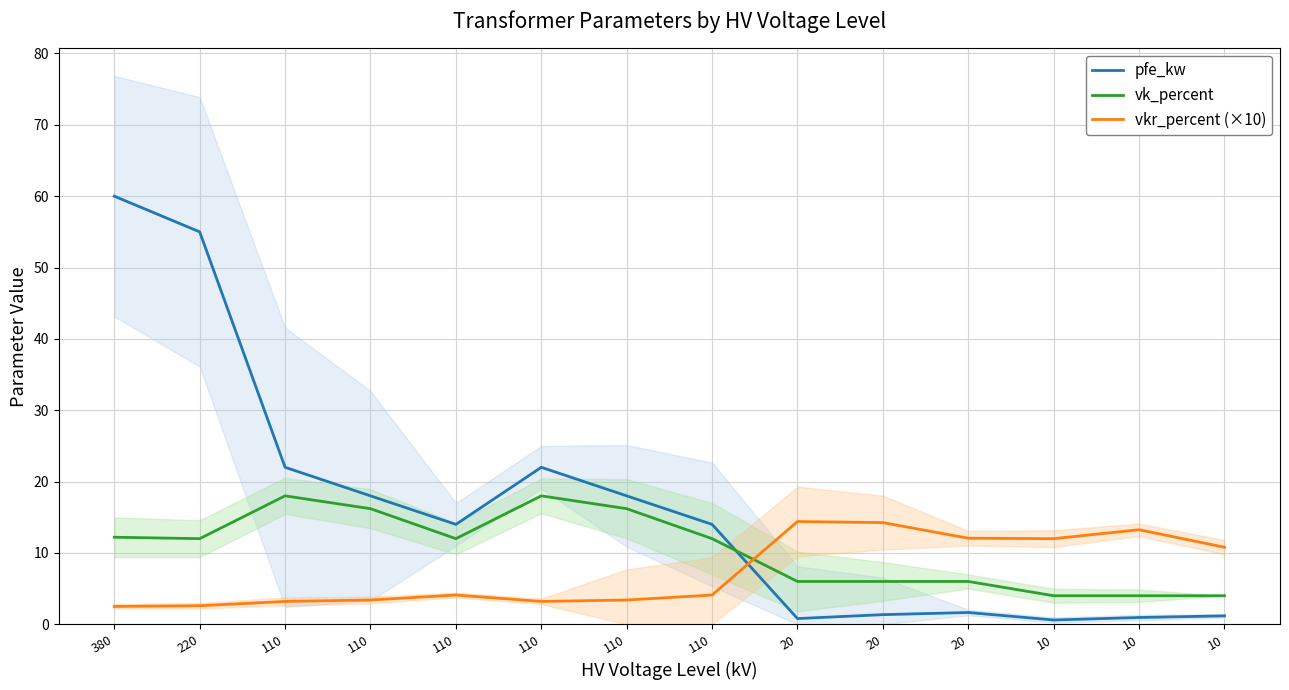

The vkr_percent (×10) series shows 10.8 at 10. True or false?

True